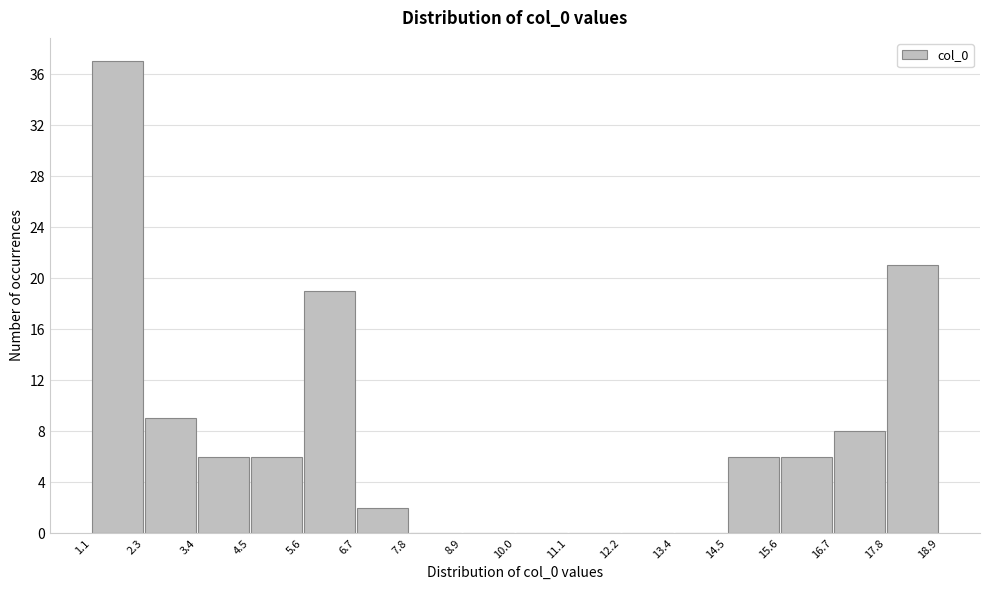

Reading left to right, list every bar in this chart as the range it spans on the x-axis followed by its height. The values are not printed on the chart, so give them approximately, as read against the axis.

1.1 to 2.3: 37
2.3 to 3.4: 9
3.4 to 4.5: 6
4.5 to 5.6: 6
5.6 to 6.7: 19
6.7 to 7.8: 2
7.8 to 8.9: 0
8.9 to 10.0: 0
10.0 to 11.1: 0
11.1 to 12.2: 0
12.2 to 13.4: 0
13.4 to 14.5: 0
14.5 to 15.6: 6
15.6 to 16.7: 6
16.7 to 17.8: 8
17.8 to 18.9: 21